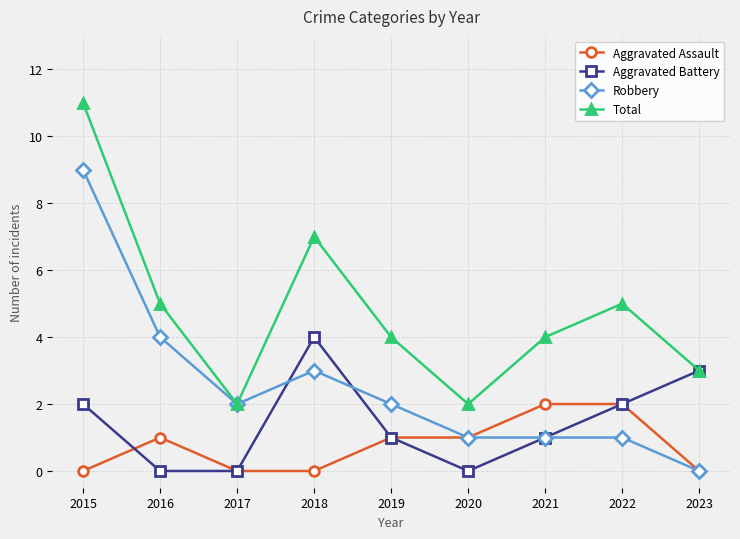

What is the value of the Aggravated Battery point at the 7th from the left?

1